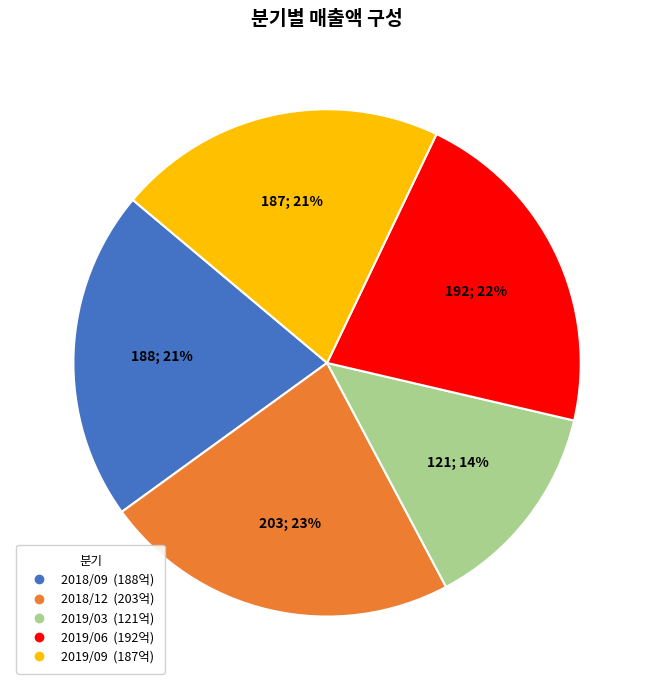

Which has a higher value, 2019/03 or 2019/06?

2019/06